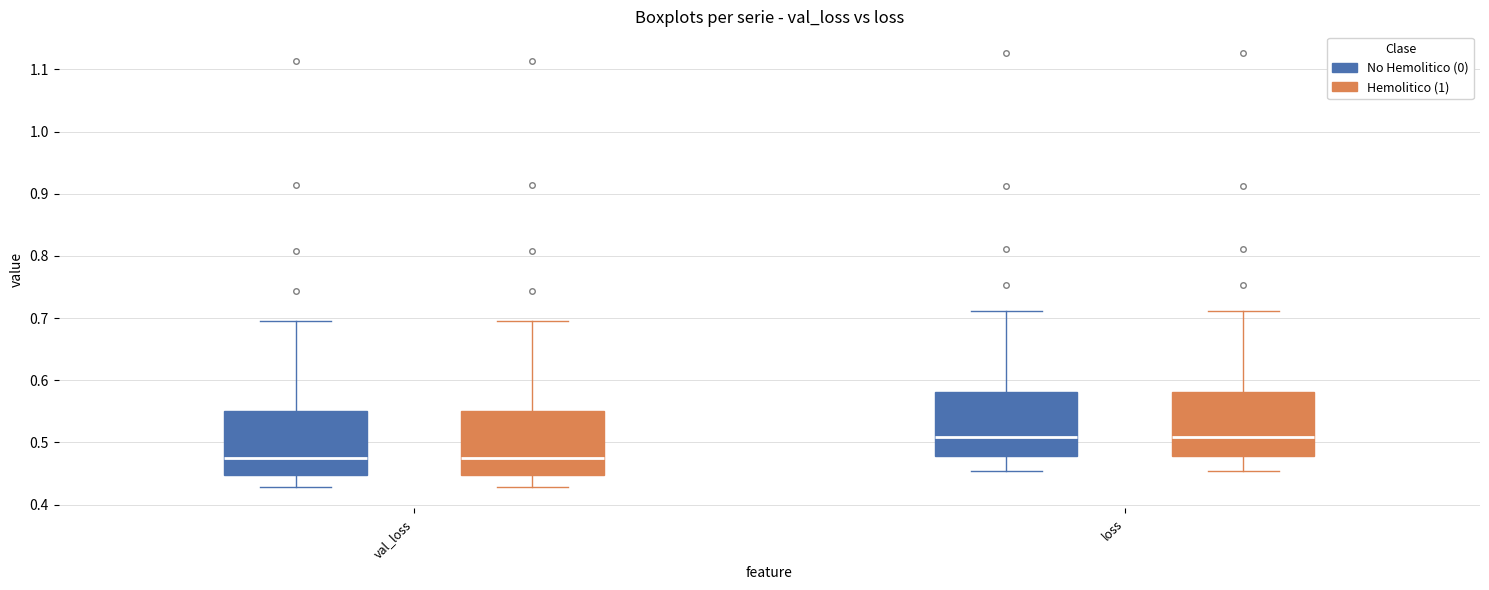

Reading left to right, read every box against the y-axis: the position of its median line, the range the box covers, and the ends of its whiskers. The values are not printed on the chart, so give them approximately, as read against the axis.

val_loss (No Hemolitico (0)): median 0.48, box 0.45 to 0.55, whiskers 0.43 to 0.70
val_loss (Hemolitico (1)): median 0.48, box 0.45 to 0.55, whiskers 0.43 to 0.70
loss (No Hemolitico (0)): median 0.51, box 0.48 to 0.58, whiskers 0.45 to 0.71
loss (Hemolitico (1)): median 0.51, box 0.48 to 0.58, whiskers 0.45 to 0.71